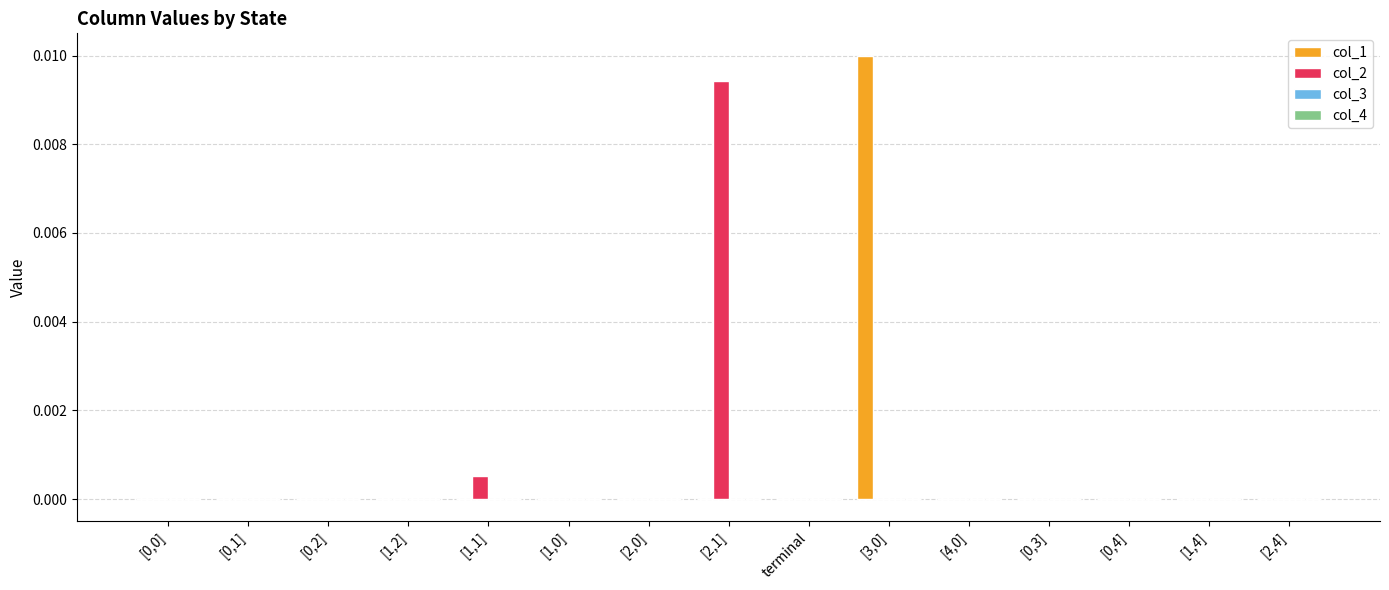

Which category has the highest value in the col_2 series?

[2,1]